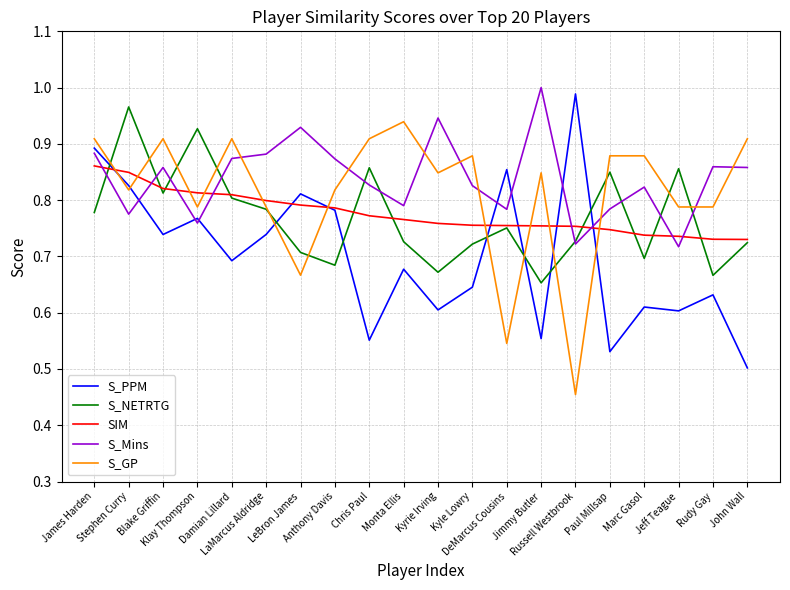

After their last crossing, which series has the higher values: SIM or S_GP?

S_GP